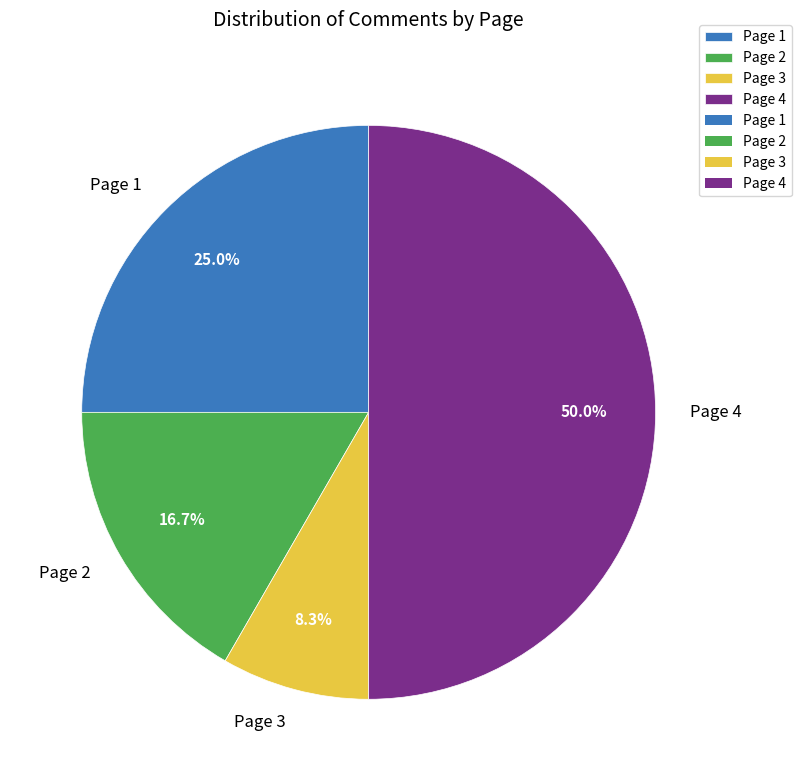

What is the smallest slice in the pie chart?

Page 3